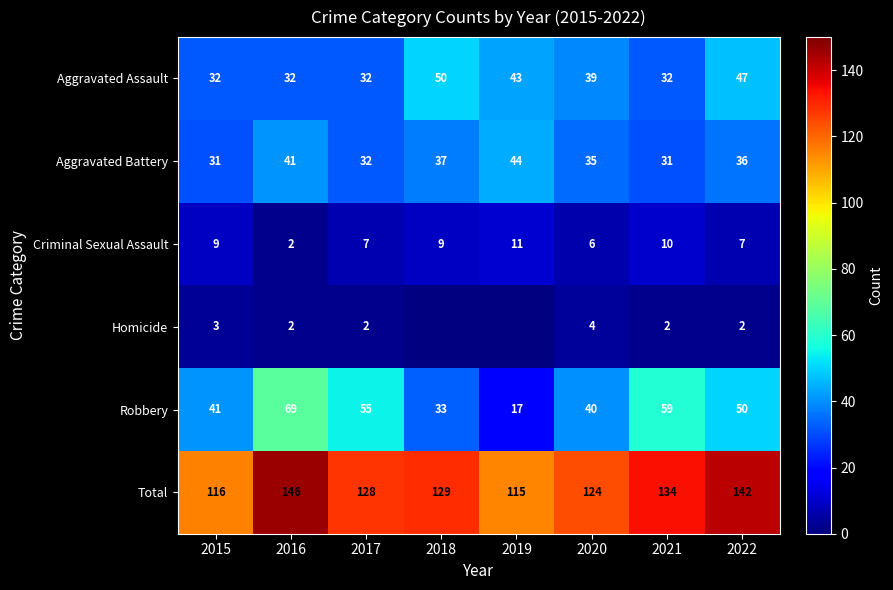

The value of Robbery at 2017 is 81.1. True or false?

False